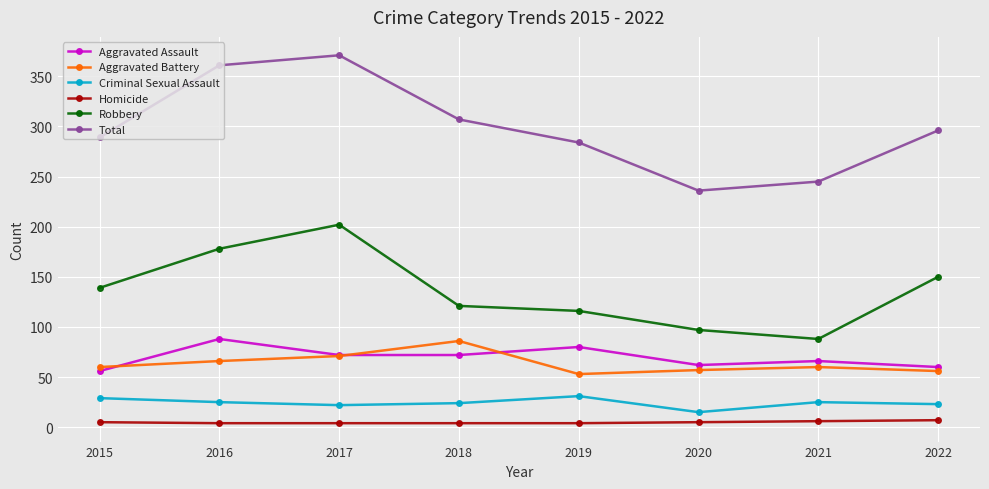

Between 2017 and 2020, which series saw the biggest shift?

Total